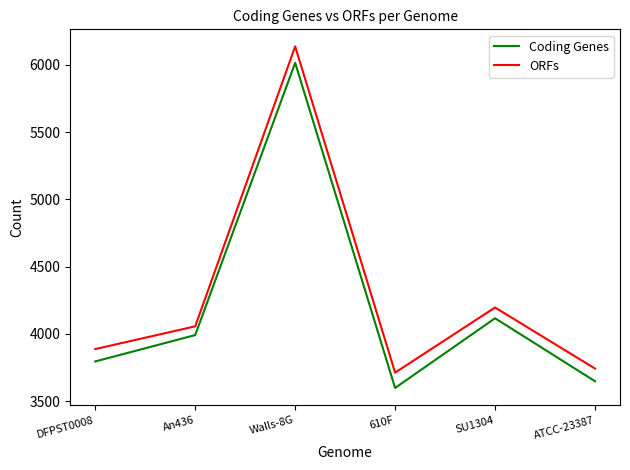

Which series has the largest total across all categories?

ORFs